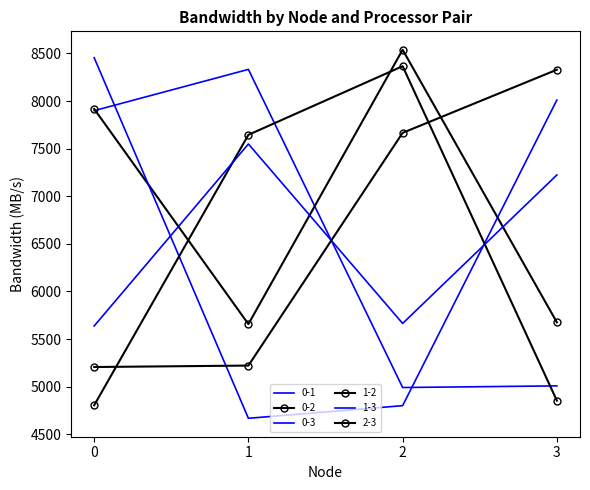

Reading left to right, extract all data points from this chart.

0-1: 0=7898.7	1=8332.4	2=4991.5	3=5008.7
0-2: 0=7917.2	1=5657.6	2=8538.5	3=5676.3
0-3: 0=8455.0	1=4668.3	2=4800.9	3=8010.7
1-2: 0=4804.9	1=7645.4	2=8365.9	3=4854.1
1-3: 0=5637.7	1=7549.2	2=5664.5	3=7223.4
2-3: 0=5206.8	1=5222.0	2=7665.9	3=8329.1